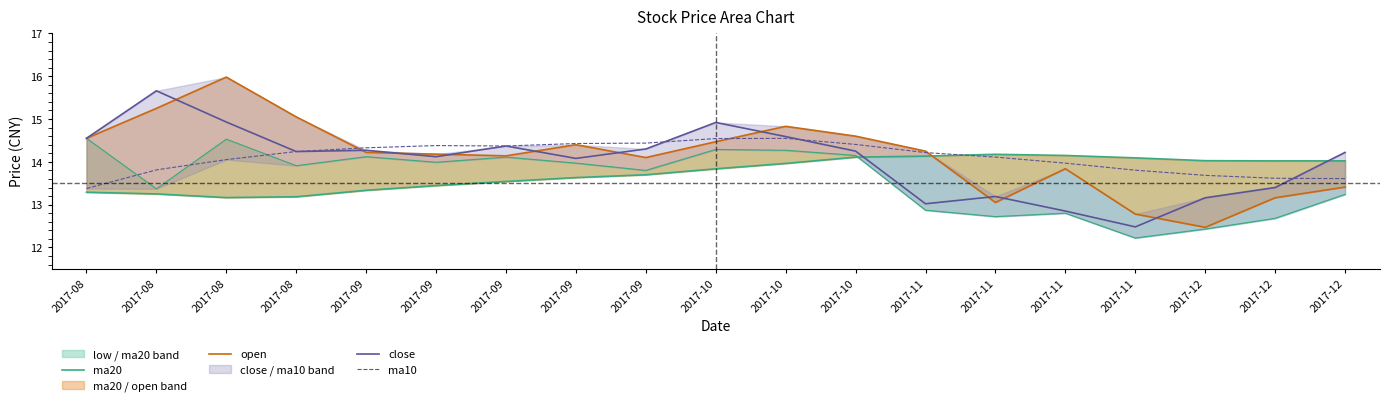

What is the spread (max minus min) of values at 2017-11?

1.2